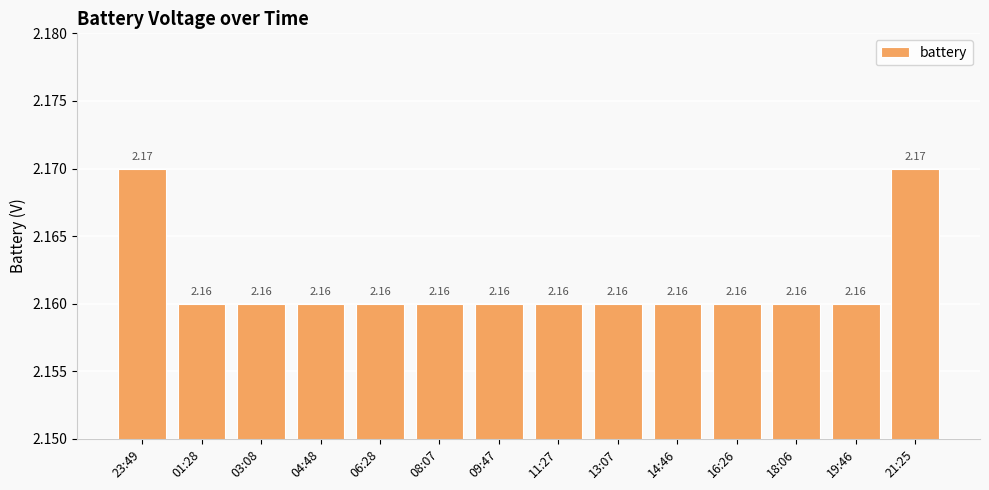

What is the sum of the values at 01:28 and 08:07?

4.3